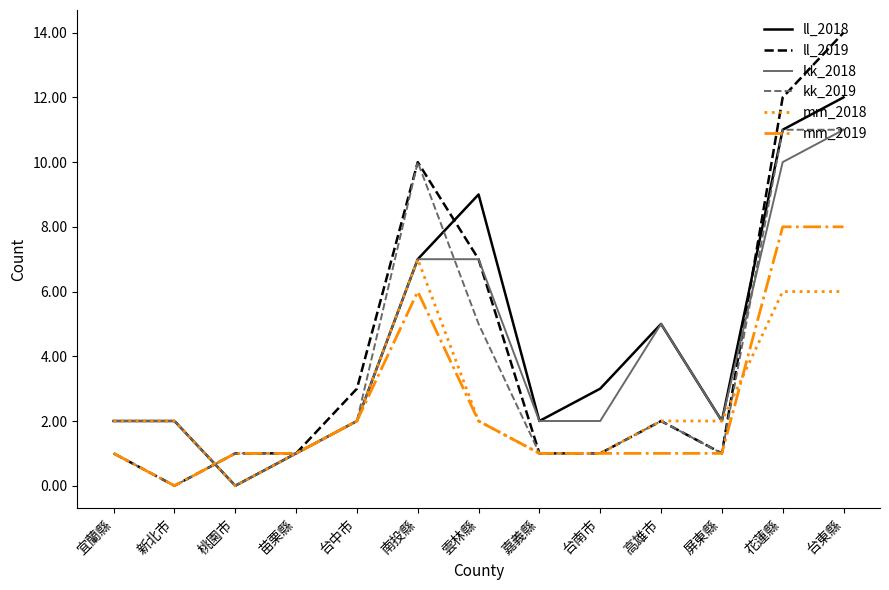

Which series has the largest range (max minus min)?

ll_2019